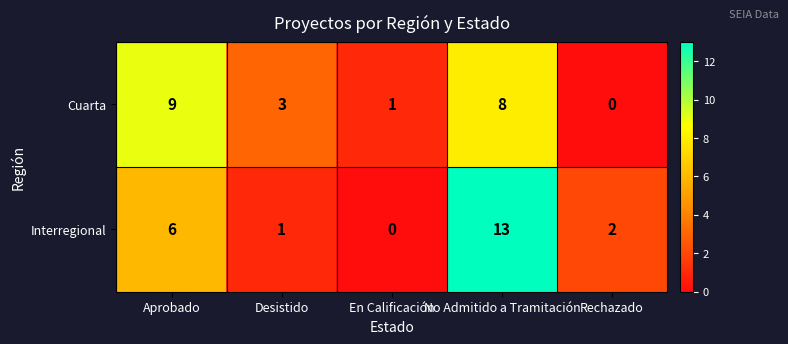

Reading right to left, extract all data points from this chart.

Cuarta: Rechazado=0	No Admitido a Tramitación=8	En Calificación=1	Desistido=3	Aprobado=9
Interregional: Rechazado=2	No Admitido a Tramitación=13	En Calificación=0	Desistido=1	Aprobado=6